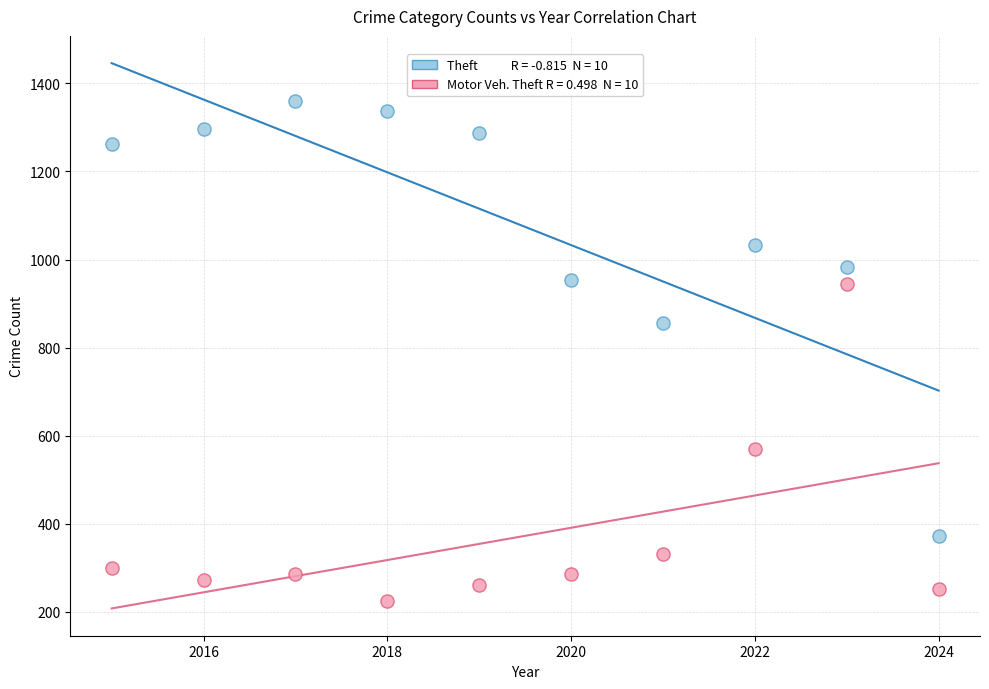

Across all data points, what is the range of X values (max minus min)?

9